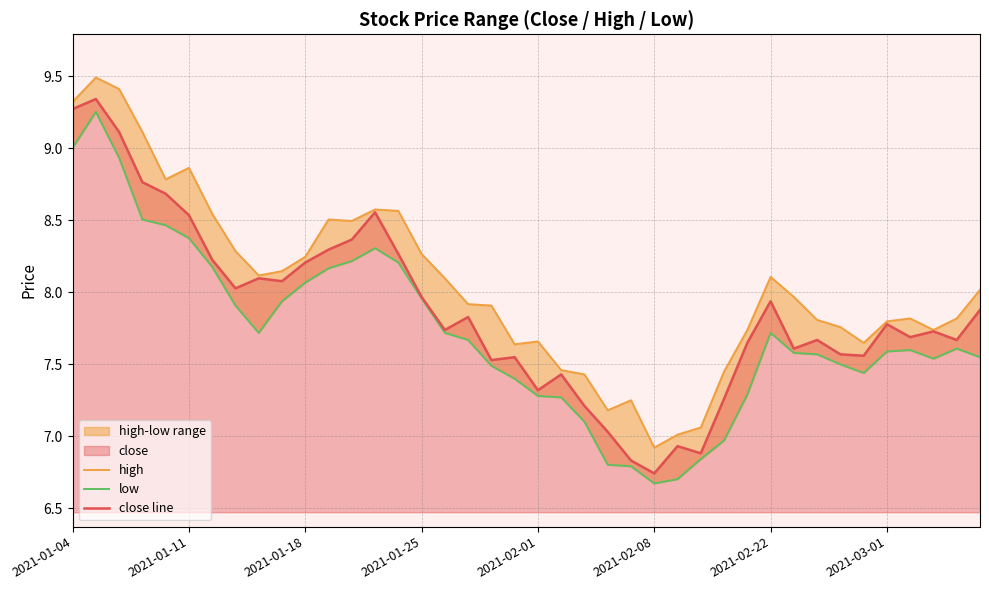

Which category has the lowest value in the close line series?

2021-02-08